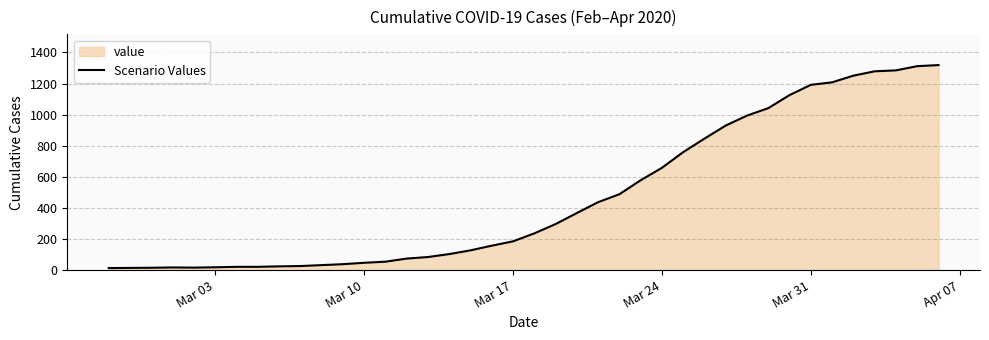

How many data points does each series have?

40